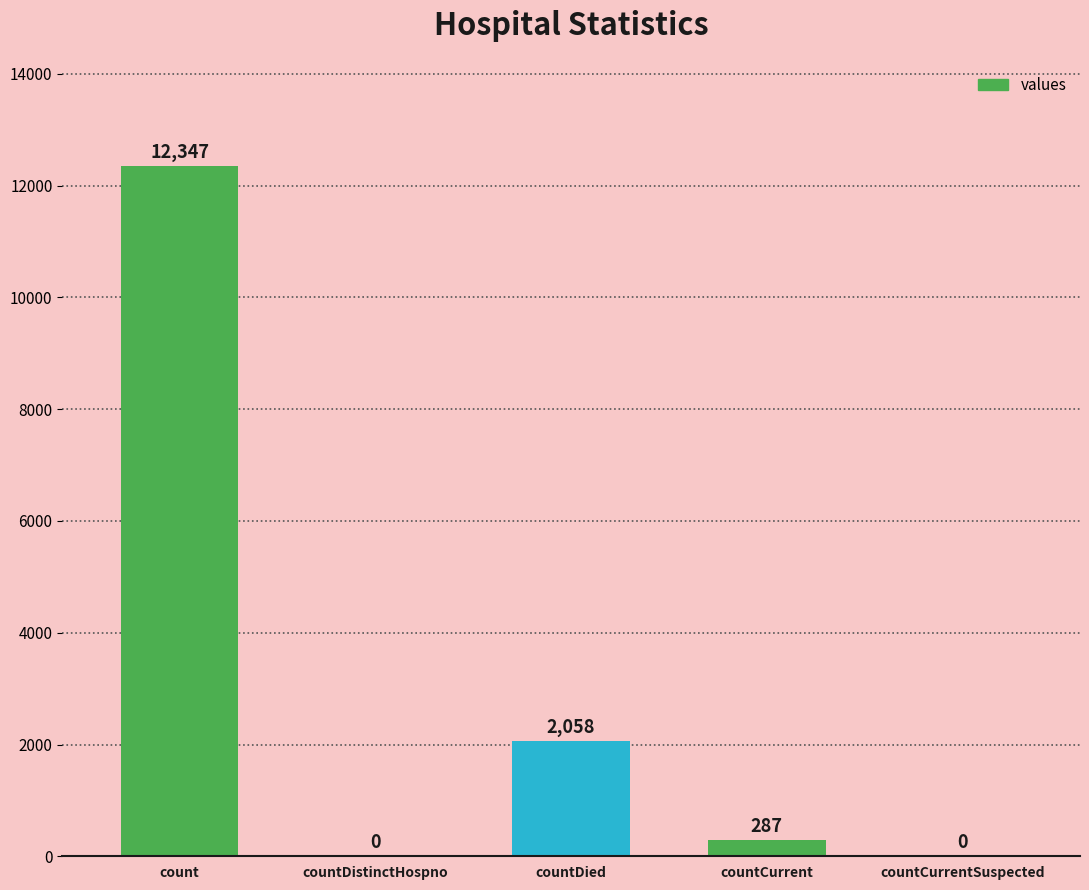

What is the sum of all values?

14692